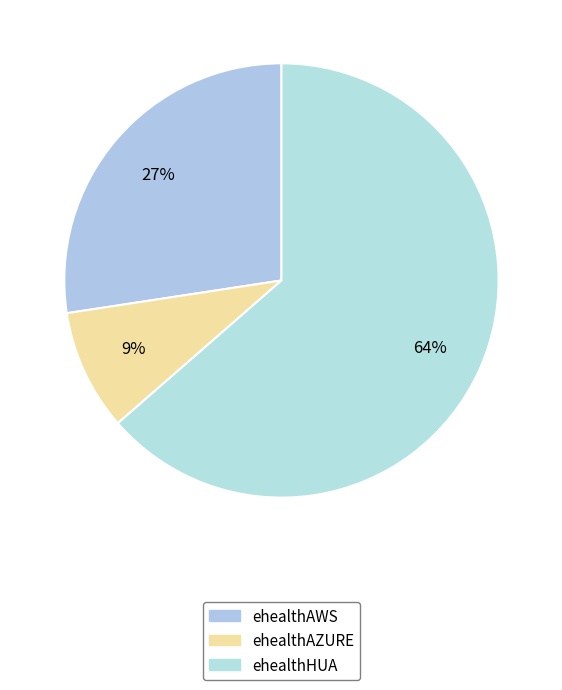

Count the number of slices in the pie.

3